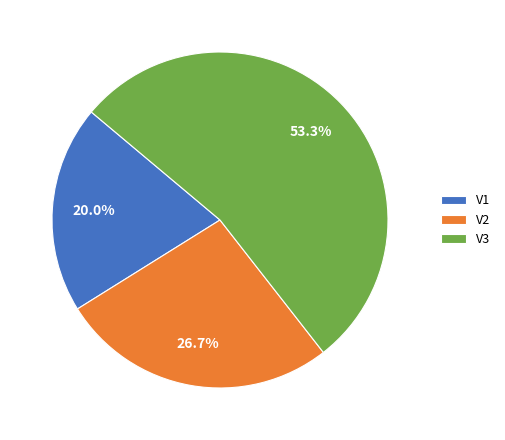

To the nearest percent, what is the average slice percentage?

33%